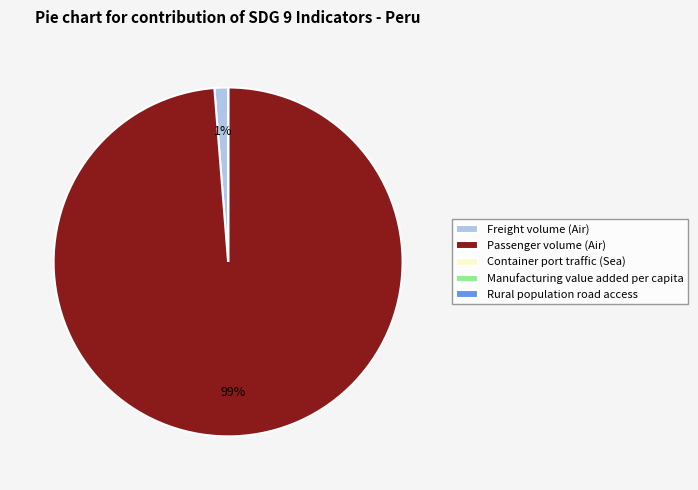

What is the largest slice in the pie chart?

Passenger volume (Air)